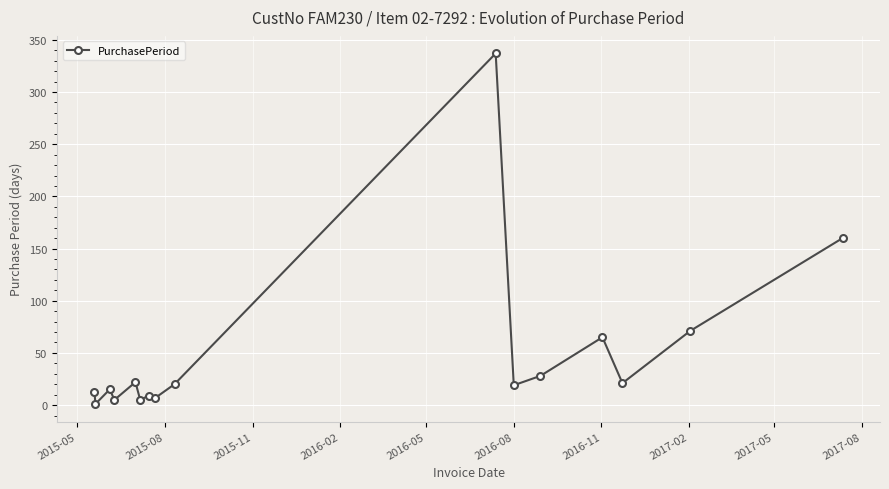

What is the greatest value displayed?

337